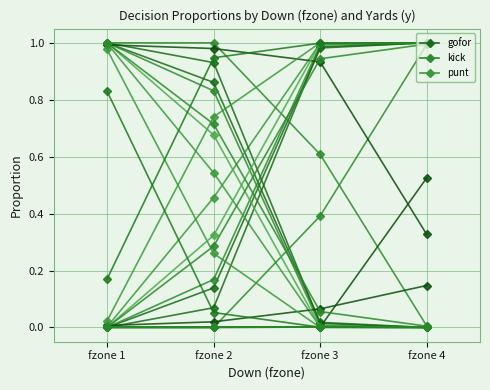

How many lines are shown in the chart?

3